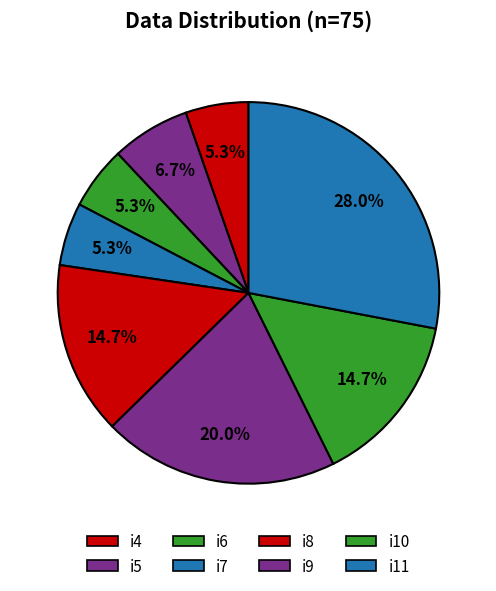

Does any single category account for the majority?

No